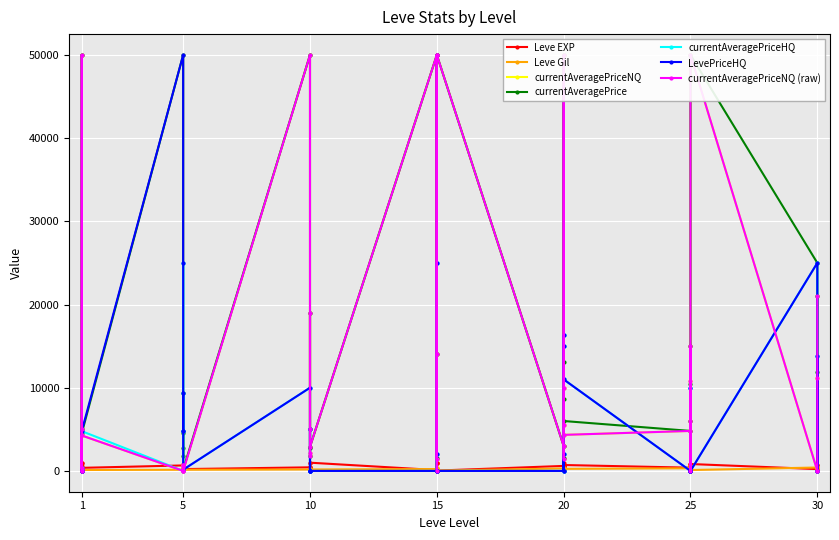

Is this an area chart (filled region under the line)?

No